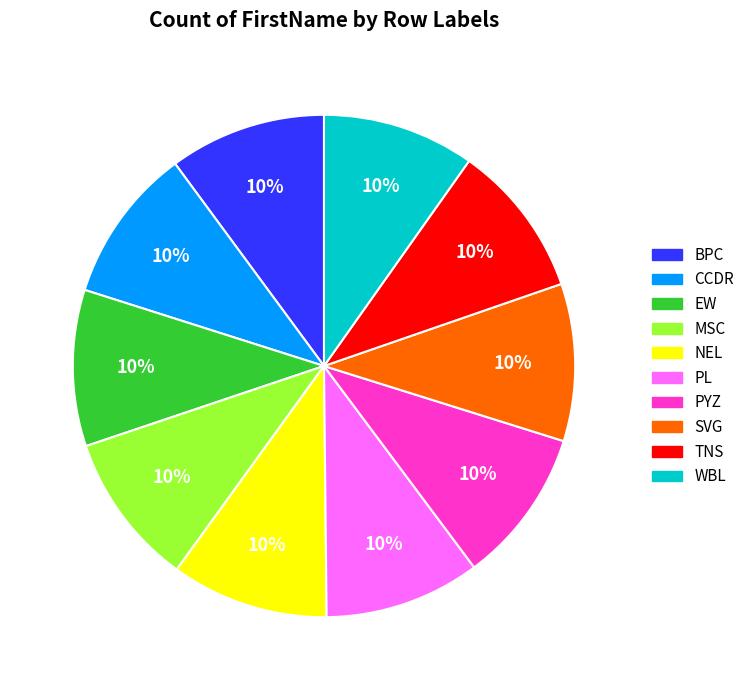

Approximately how many times larger is the value at TNS compared to WBL?

1.0